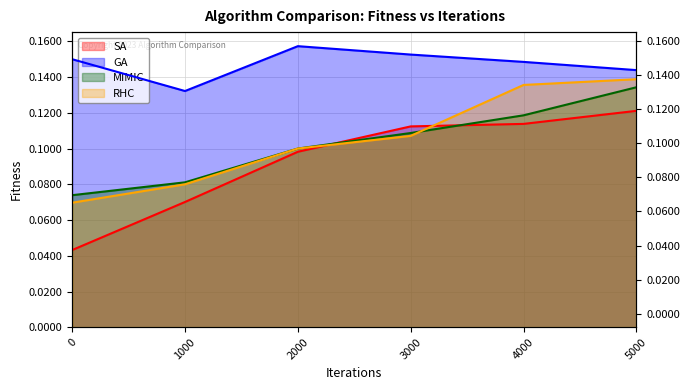

True or false: SA has a value of 0.0 at 0.

True